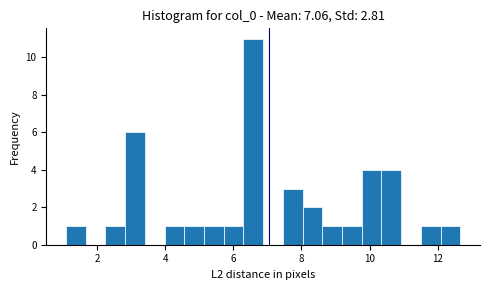

Around what value on the x-axis is the tallest bar? Give the approximate position of its centre, as read against the axis.

6.6